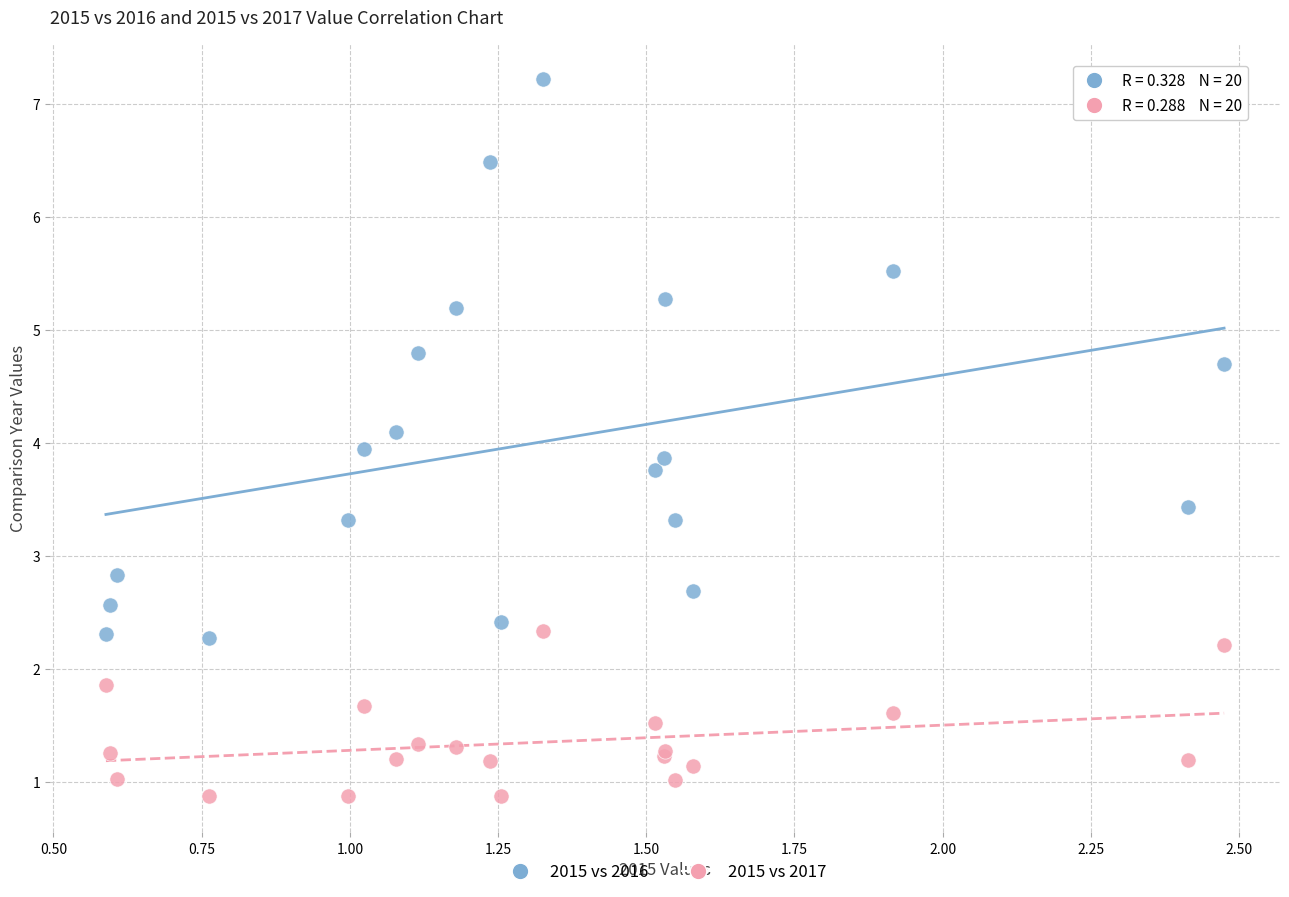

What is the X range (max minus min) for the scatter plot?

1.9